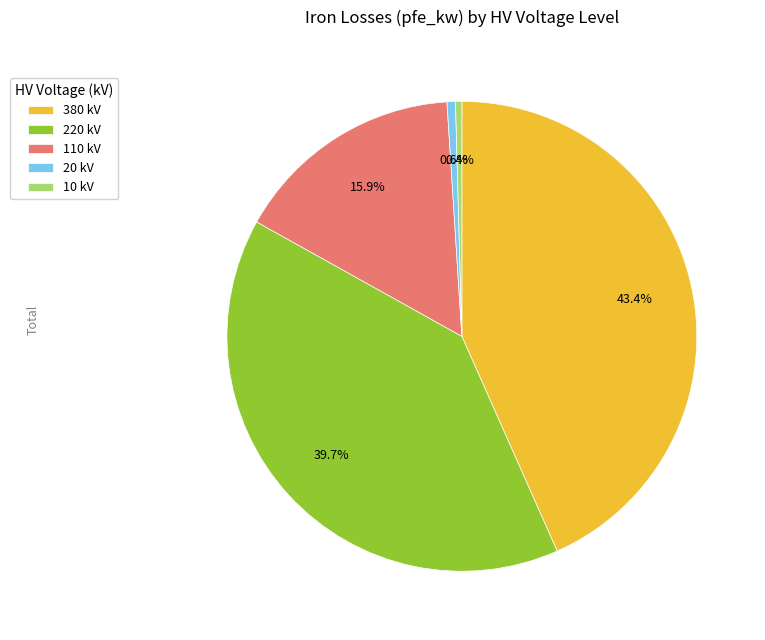

How many slices are in this pie chart?

5